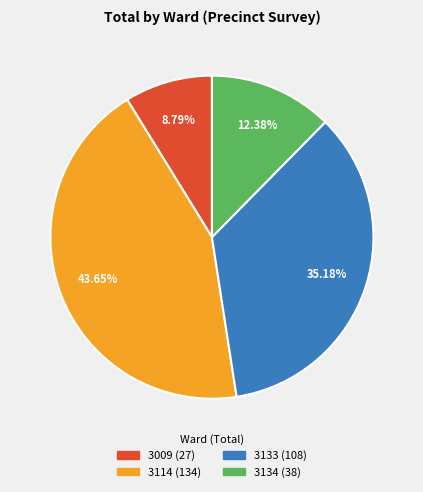

To the nearest percent, what is the combined percentage of 3009 and 3114?

52%